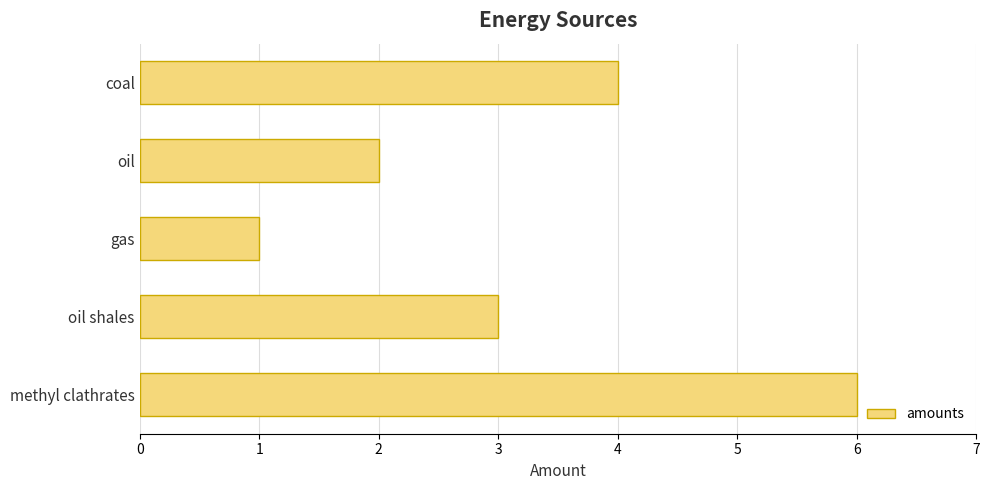

What is the average value?

3